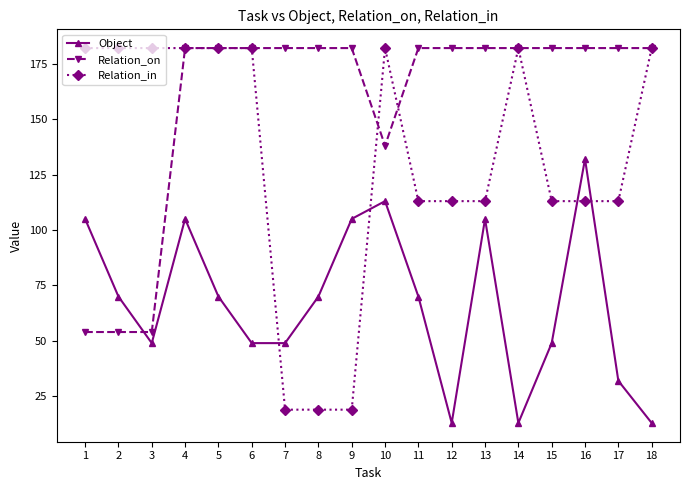

What is the total value across all series at 18?

377